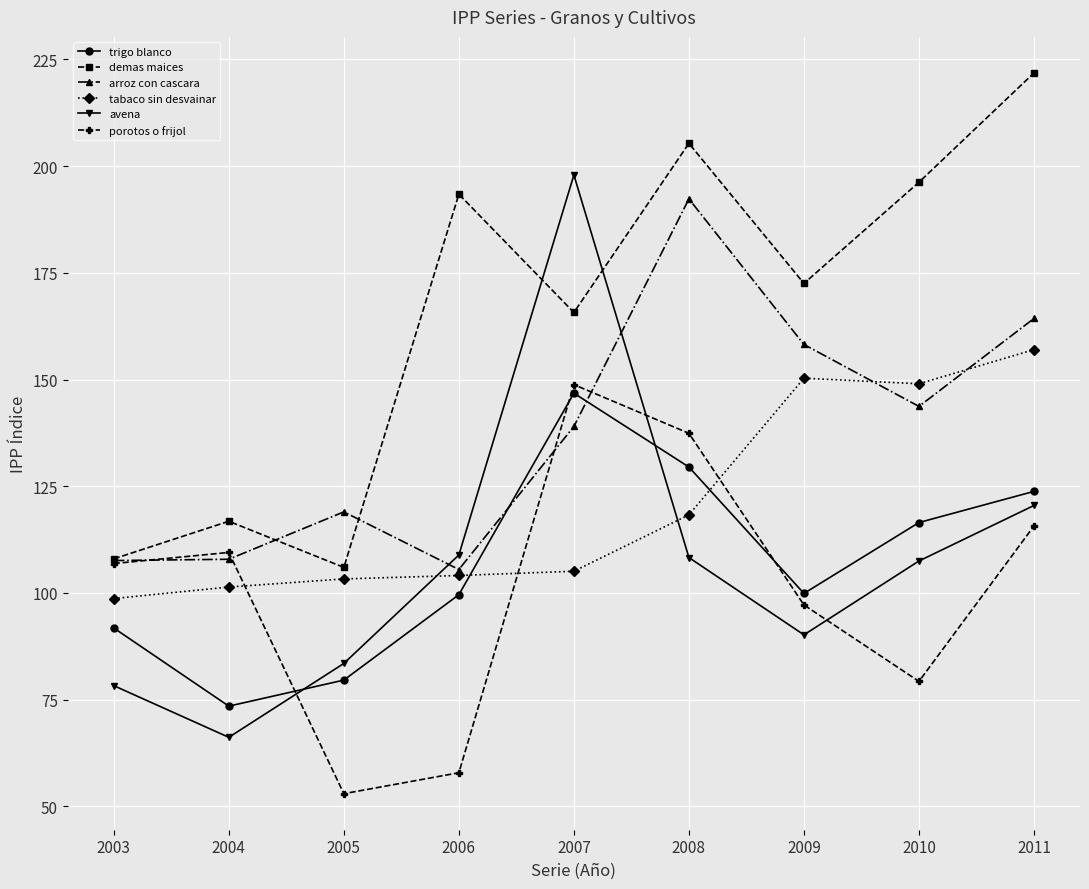

Which series has the largest total across all categories?

demas maices